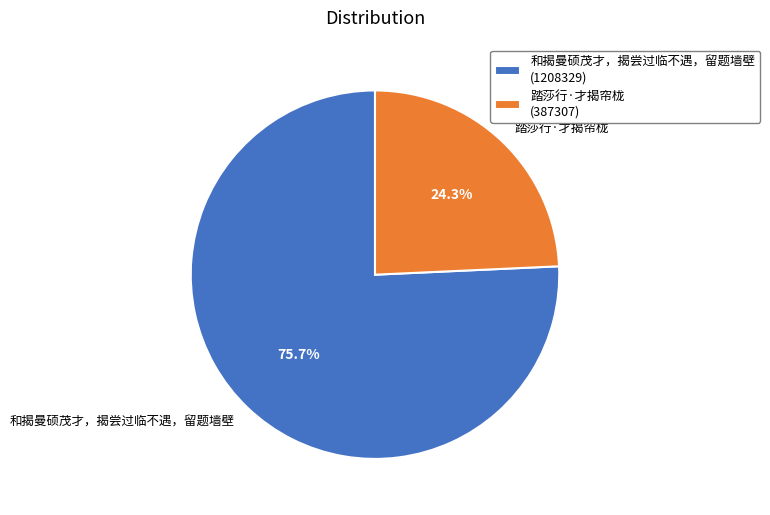

Which slice represents more than half of the pie?

和揭曼硕茂才，揭尝过临不遇，留题墙壁